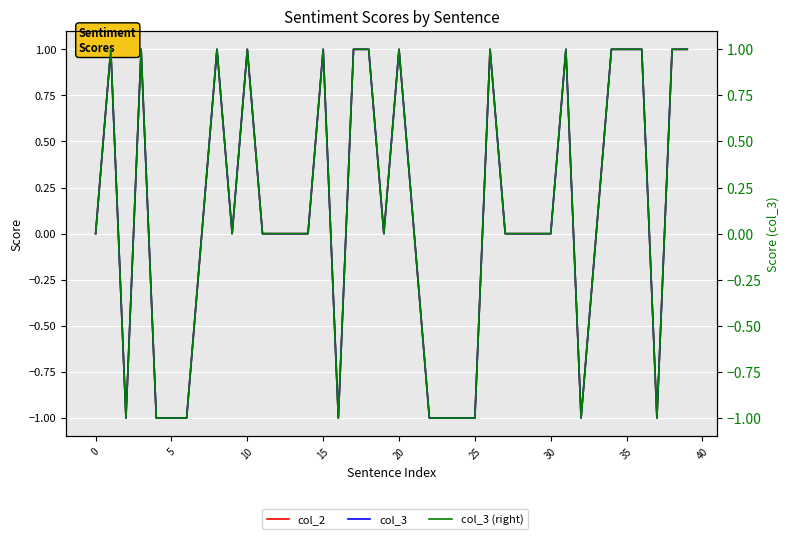

Is the value of col_3 at 11 greater than the value of col_3 (right) at 26?

No